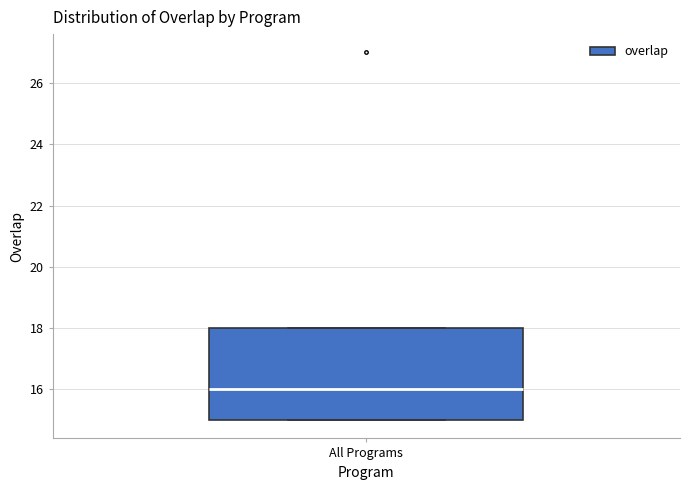

Read this box plot against the y-axis: the position of the median line, the range covered by the box, and the ends of both whiskers. The values are not printed on the chart, so give them approximately, as read against the axis.

median 16, box 15 to 18, whiskers 15 to 18